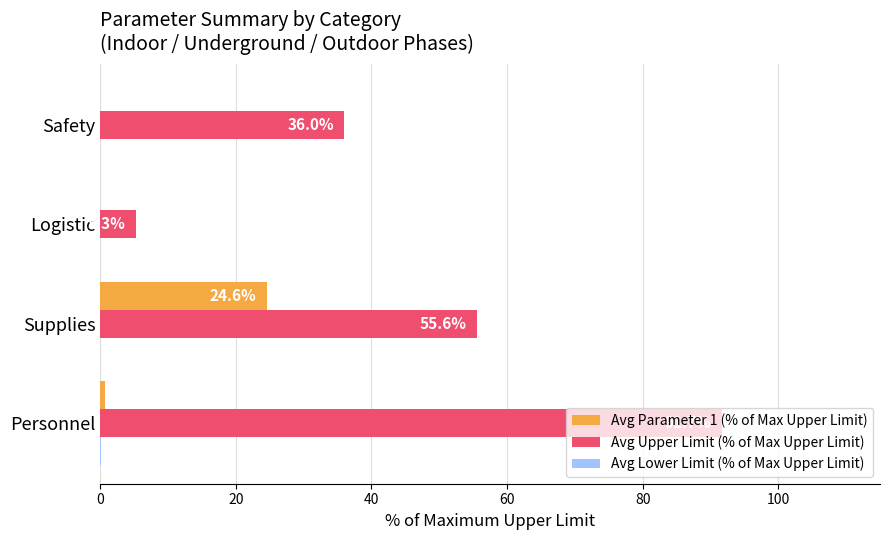

What is the sum of all Avg Upper Limit (% of Max Upper Limit) values?

188.5